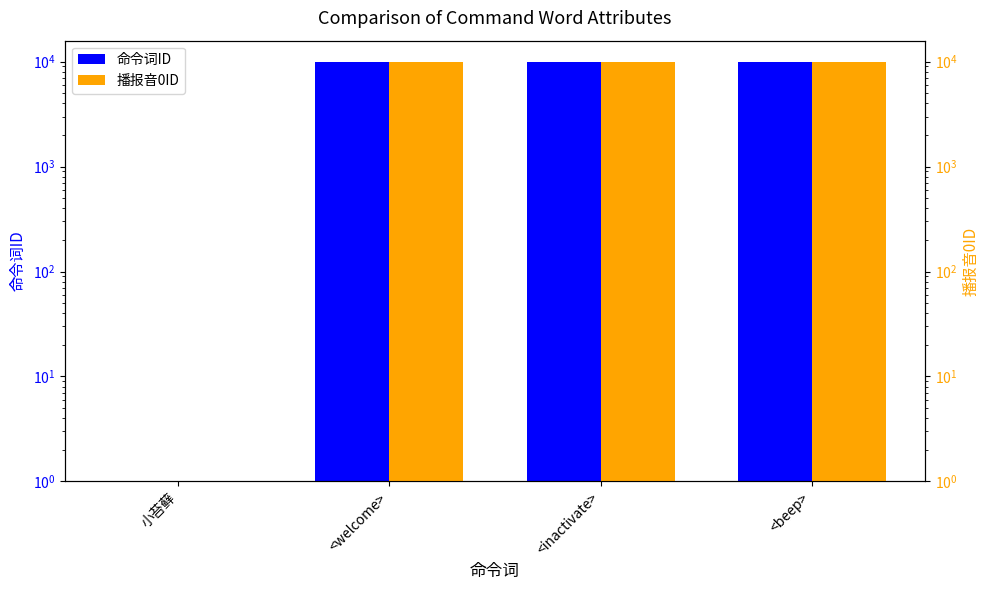

How many data points does each series have?

4